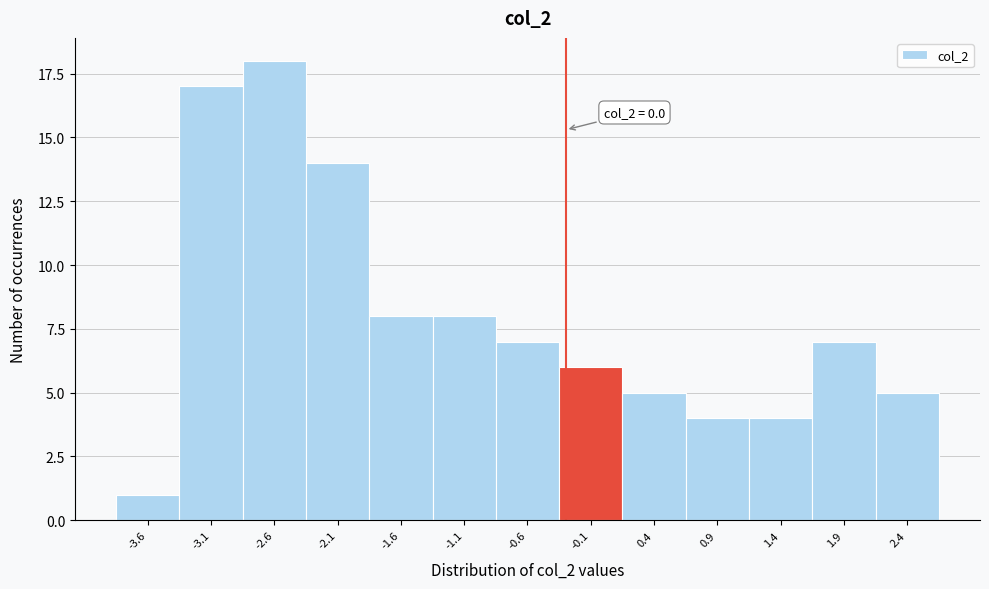

Reading right to left, transcribe all the data shown in this chart.

2.4=5	1.9=7	1.4=4	0.9=4	0.4=5	-0.1=6	-0.6=7	-1.1=8	-1.6=8	-2.1=14	-2.6=18	-3.1=17	-3.6=1